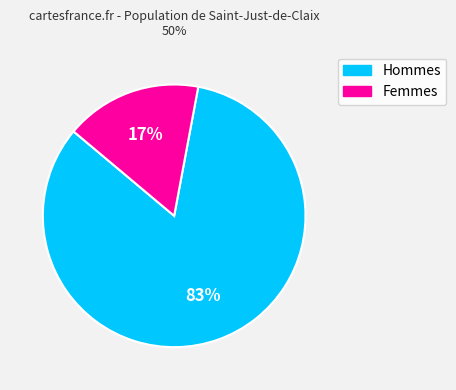

To the nearest percent, what is the difference between the largest and smallest slice percentages?

66%